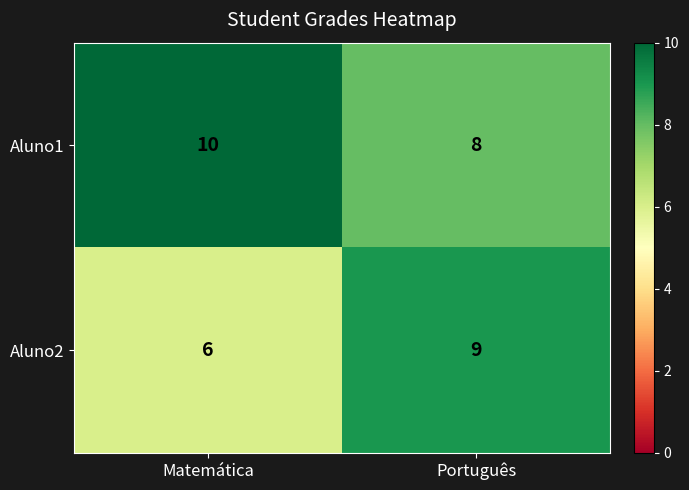

Rank the series by their average value, from lowest to highest.

Aluno2, Aluno1